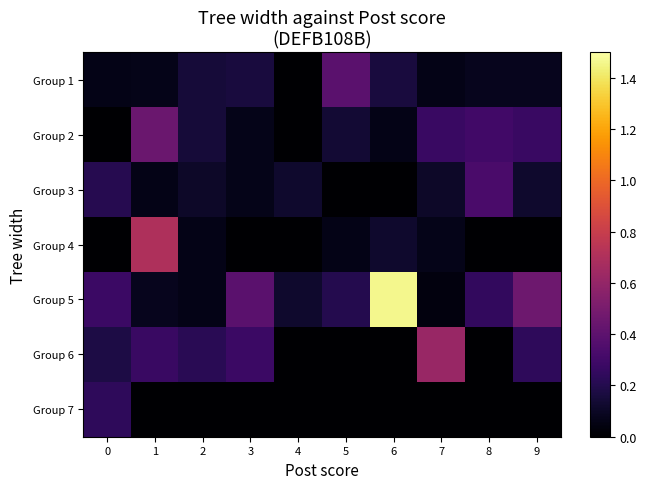

Which has a higher value, 6 or 7?

6